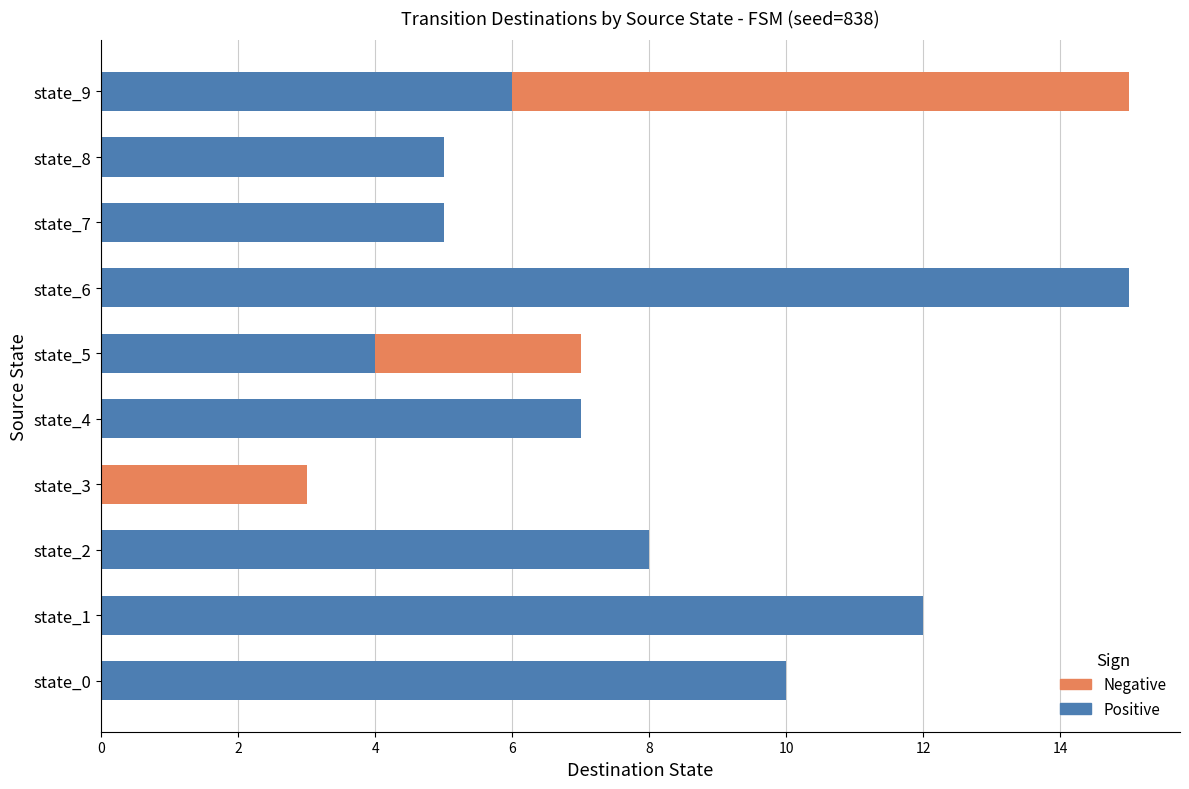

What is the label of the 4th bar from the left?

6